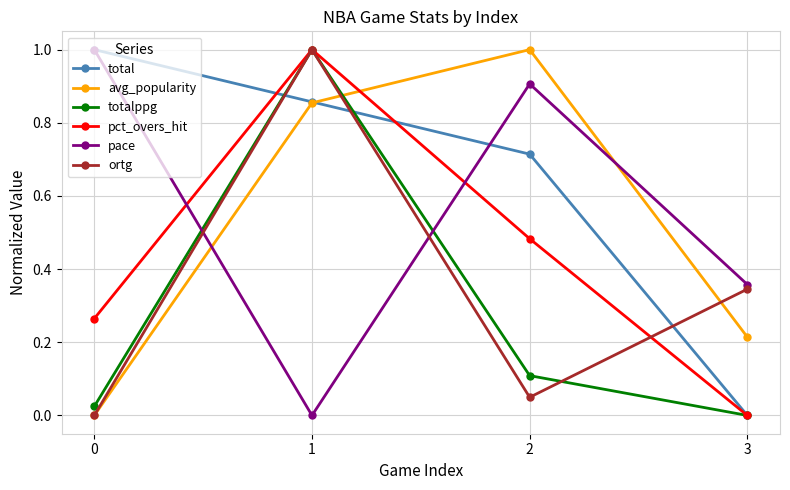

How many data points does each series have?

4